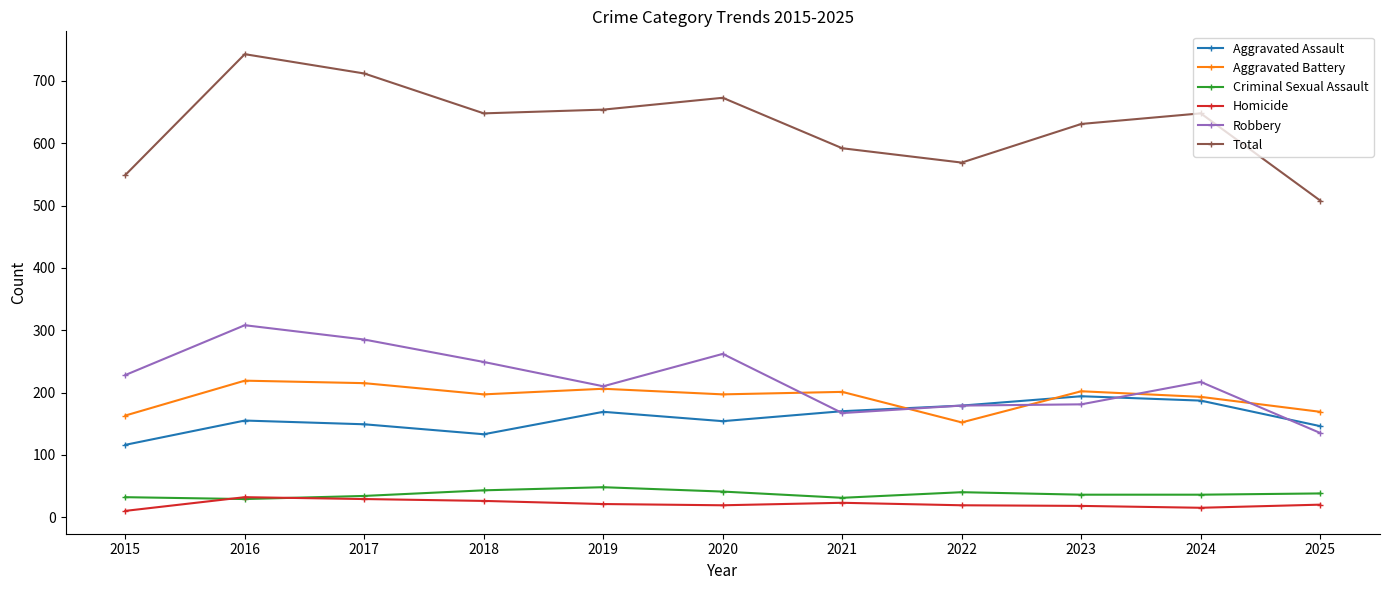

What is the difference between the highest and lowest values at 2021?

569